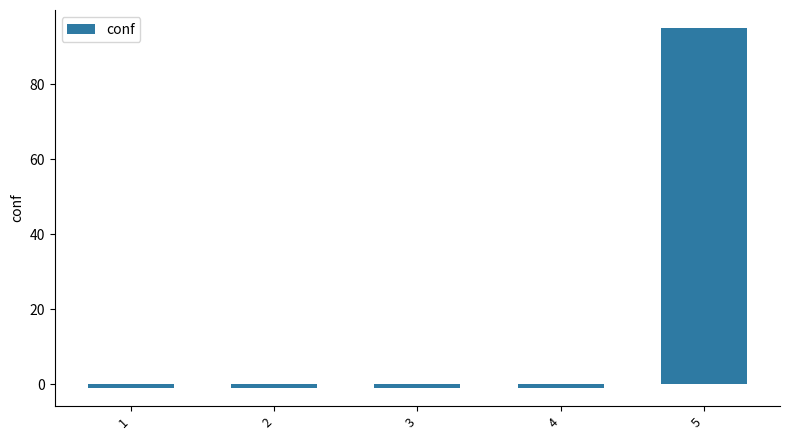

What is the maximum value shown in the chart?

95